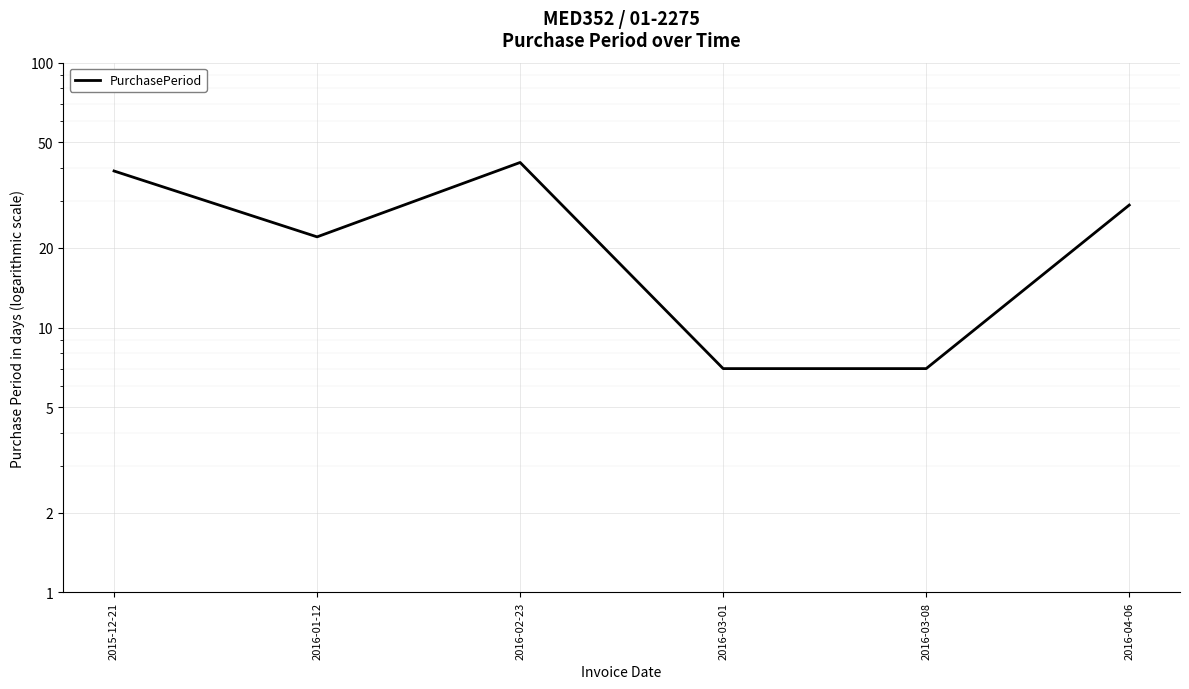

How many points are higher than both their immediate neighbors (excluding endpoints)?

1